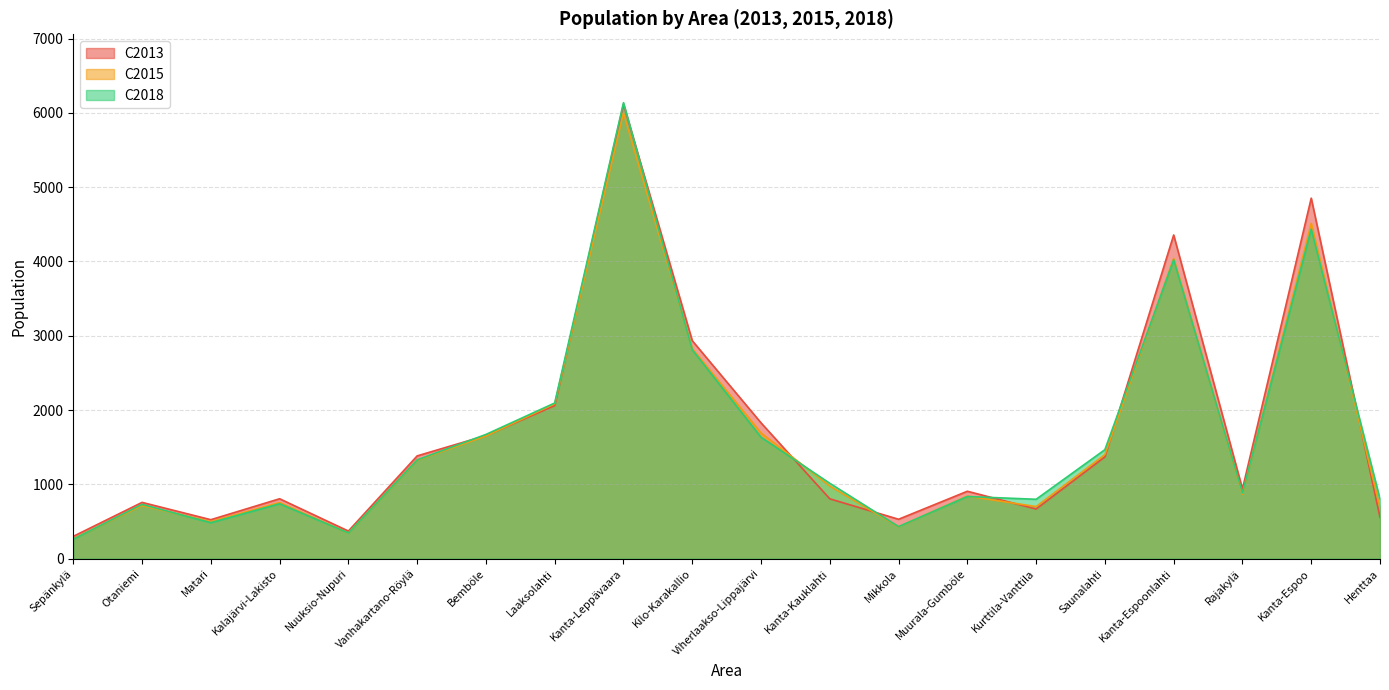

What are all the series names shown in the legend?

C2013, C2015, C2018